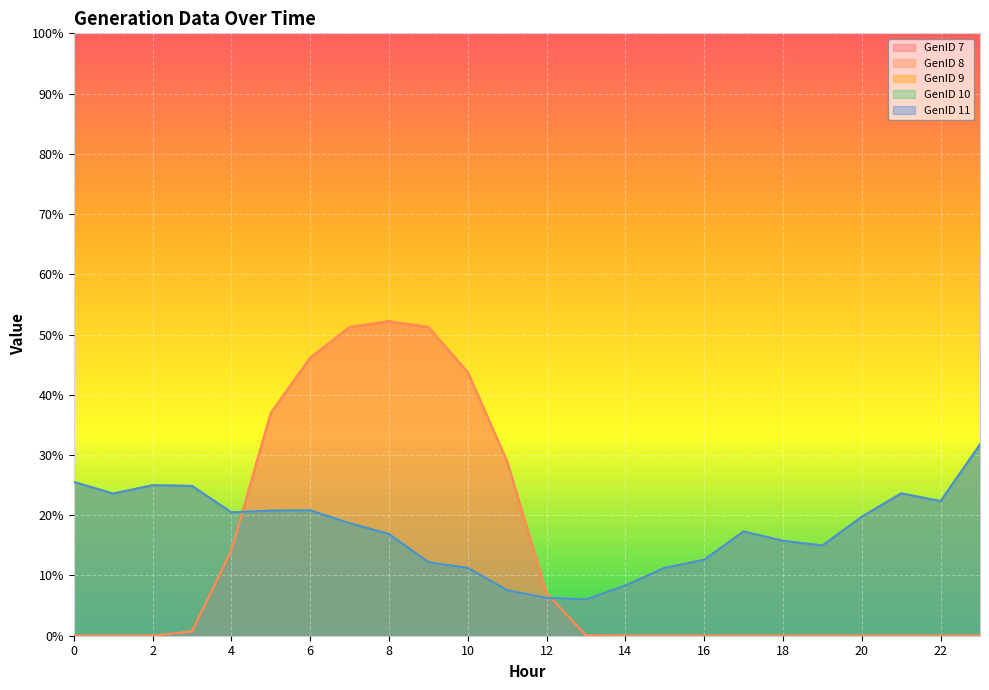

What is the spread (max minus min) of values at 8?

35.3